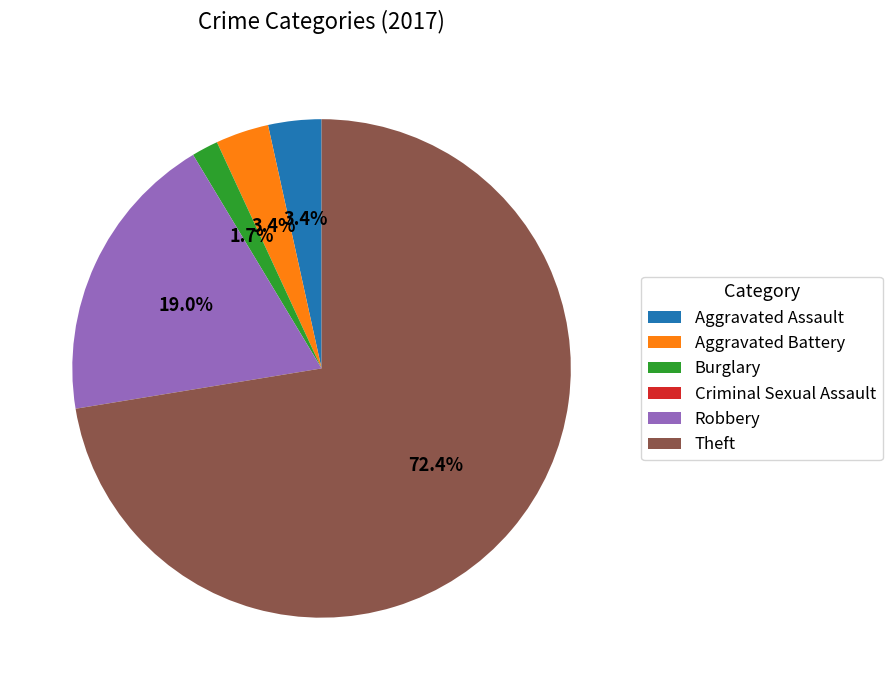

Which category has the biggest portion of the pie?

Theft